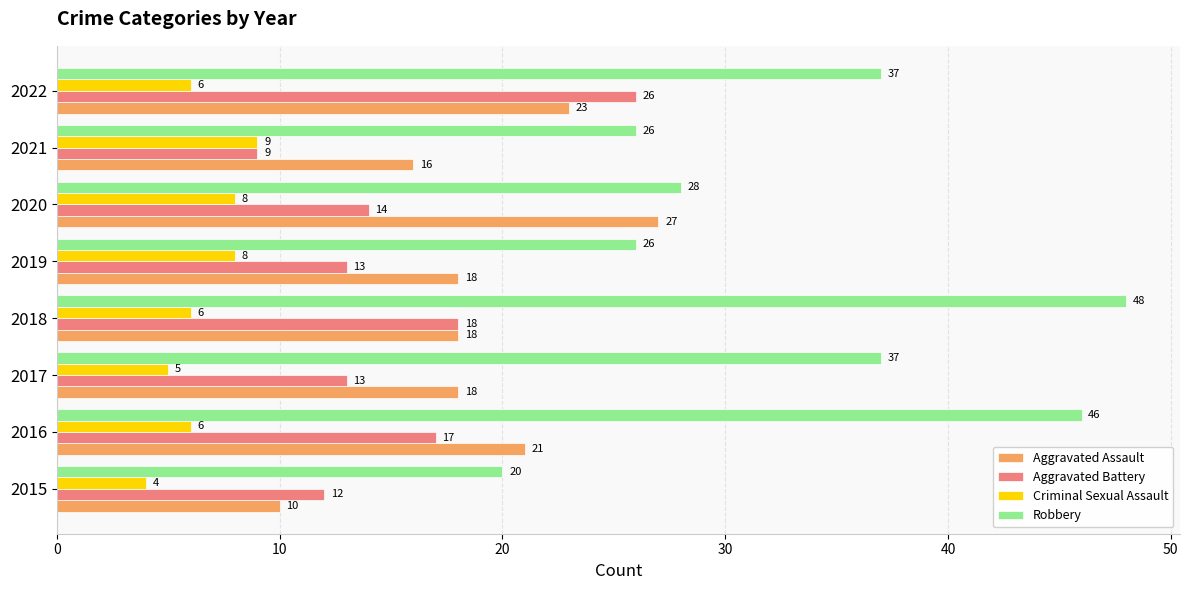

How many Criminal Sexual Assault values are between 6 and 8?

5